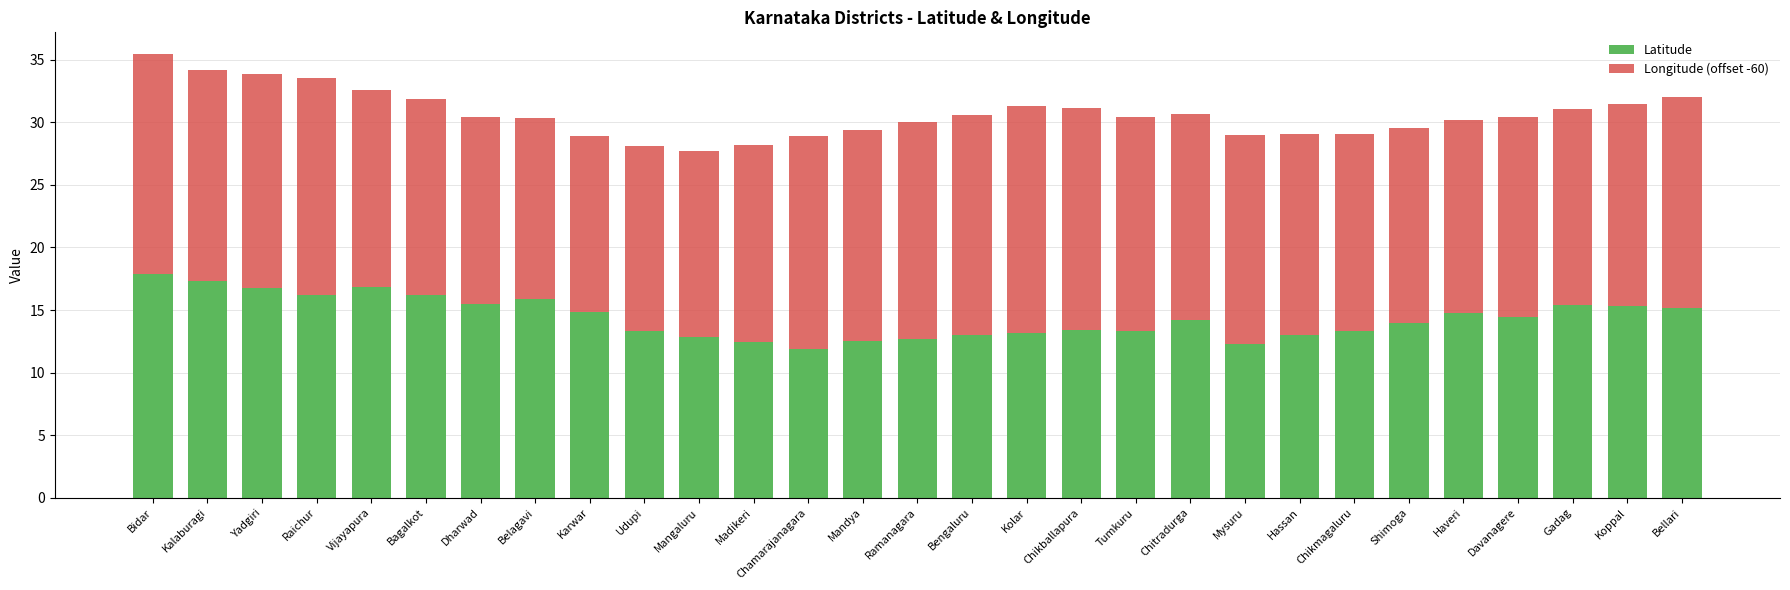

What is the approximate value of Latitude at Bidar?

17.9